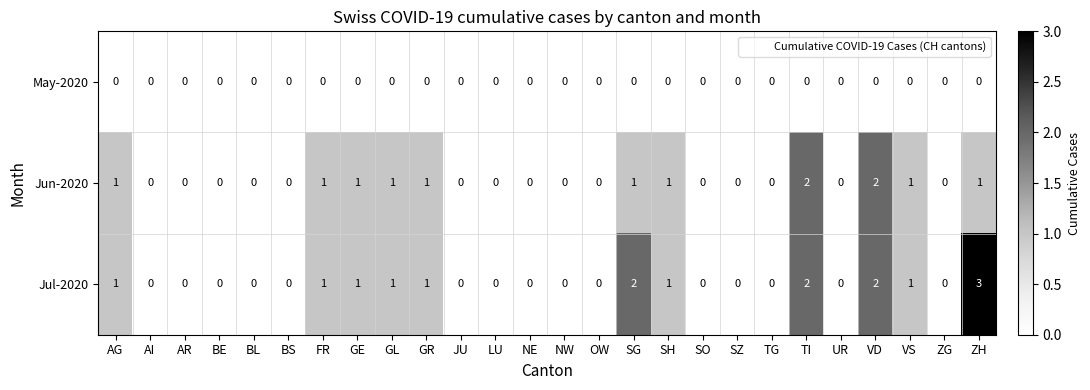

Rank the series by their average value, from lowest to highest.

May-2020, Jun-2020, Jul-2020